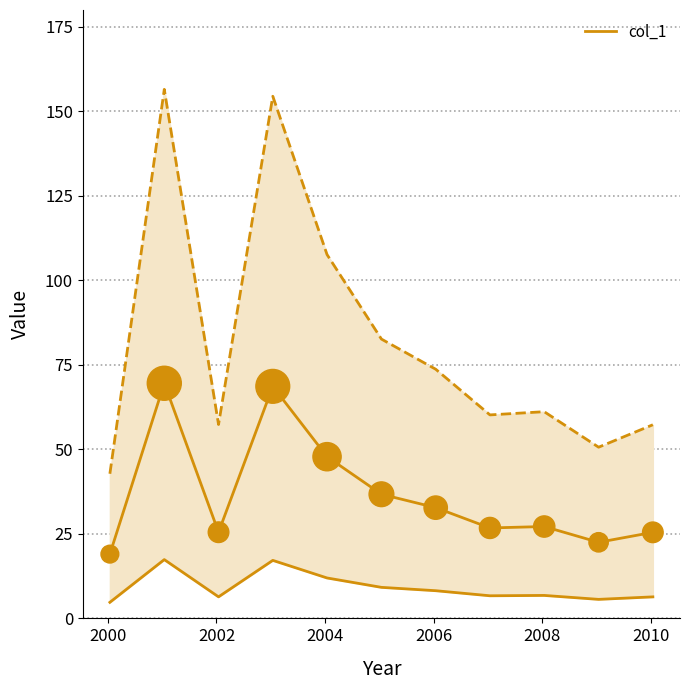

What is the ratio of the value at 2008-01-15 to the value at 2003-01-15?

0.4